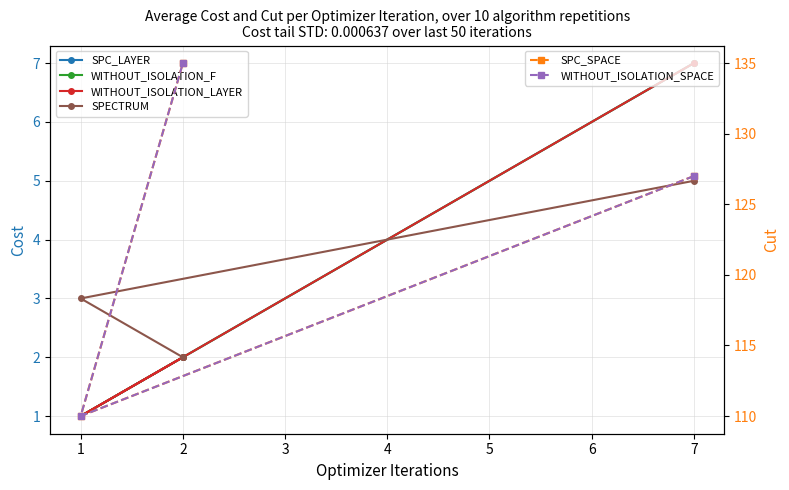

Which series has the largest total across all categories?

SPC_SPACE